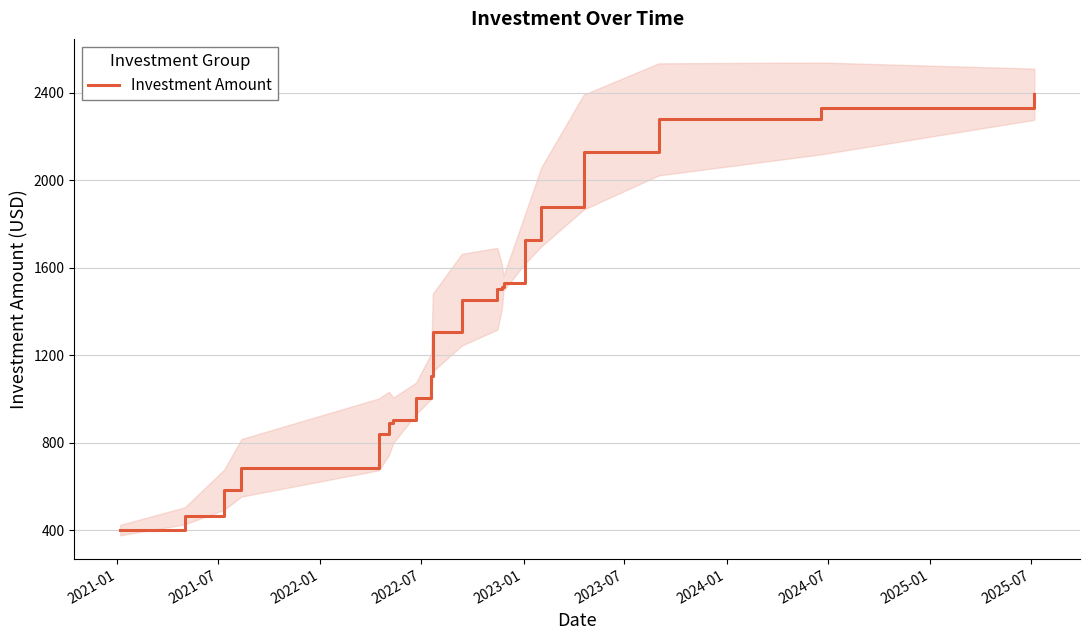

What is the maximum value for Investment Amount?

2394